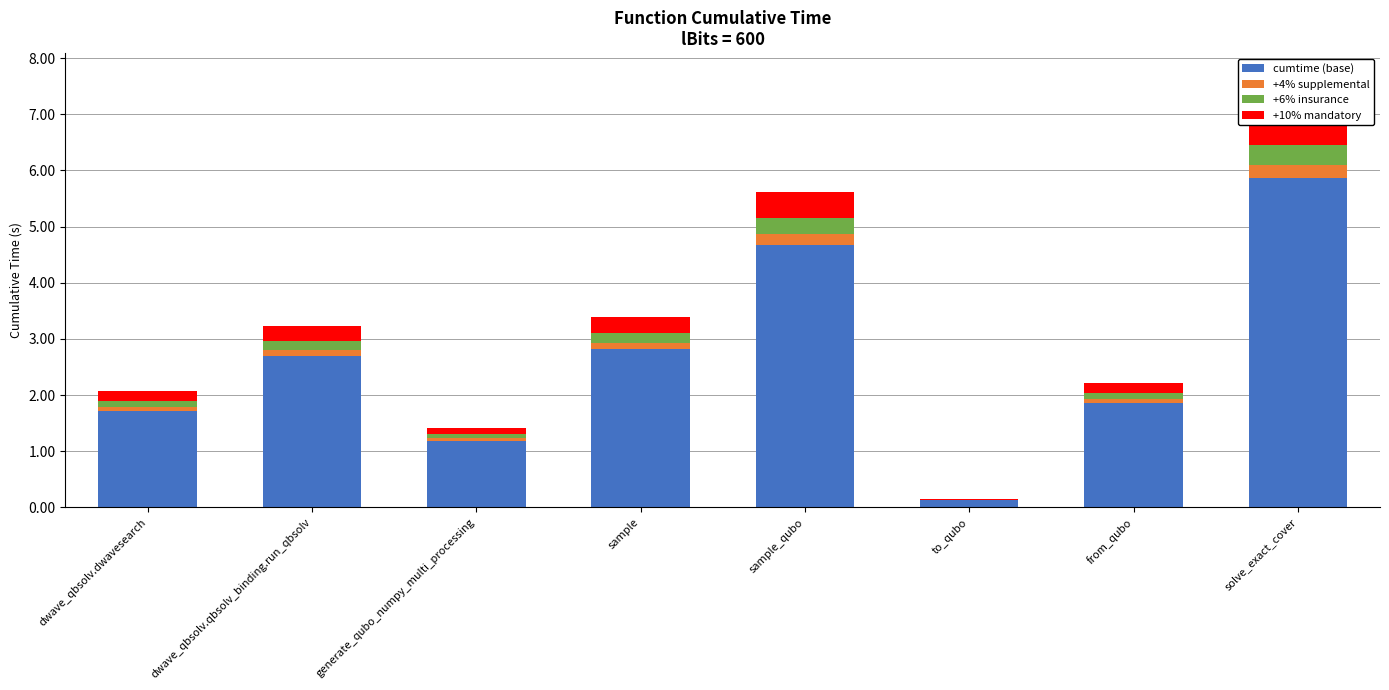

At which category is the sum across all series the highest?

solve_exact_cover